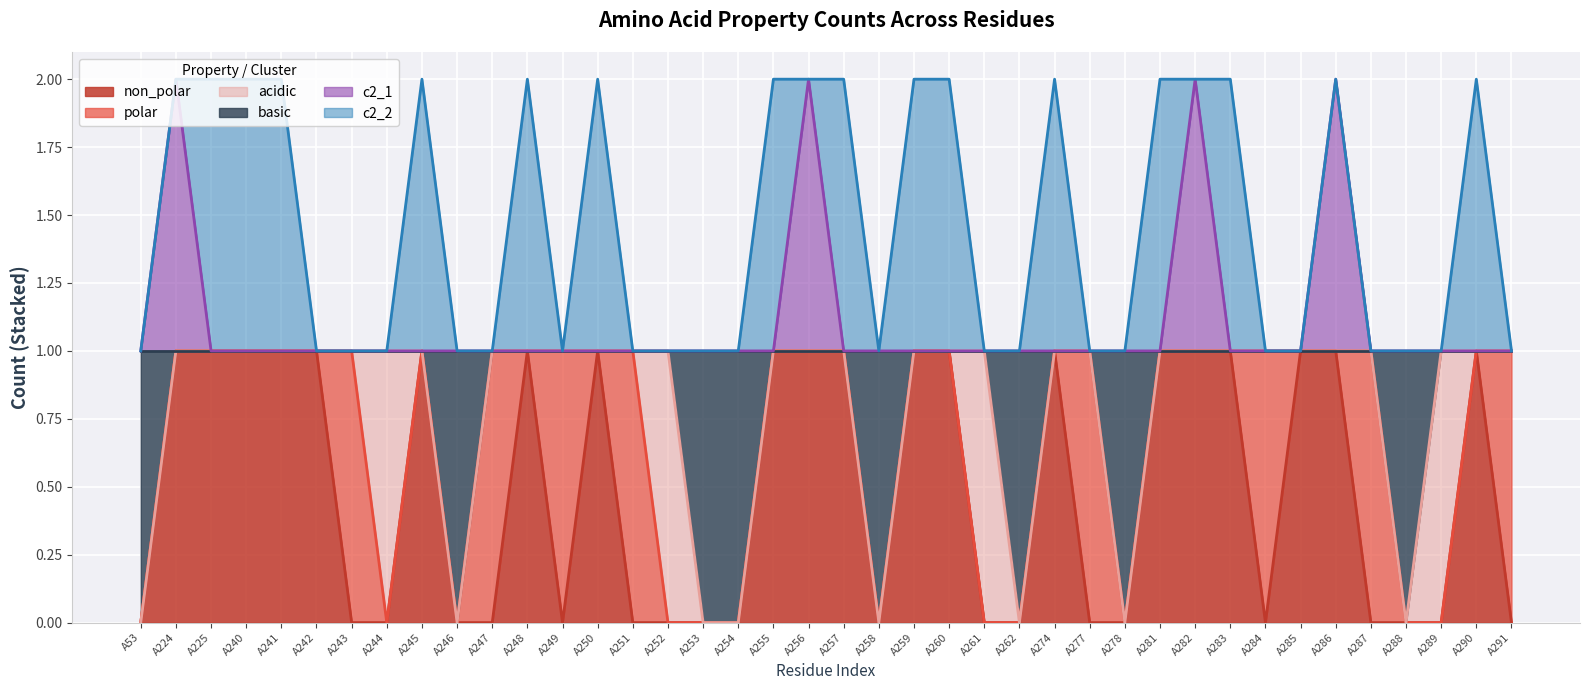

The value of c2_1 at A255 is 1. True or false?

True